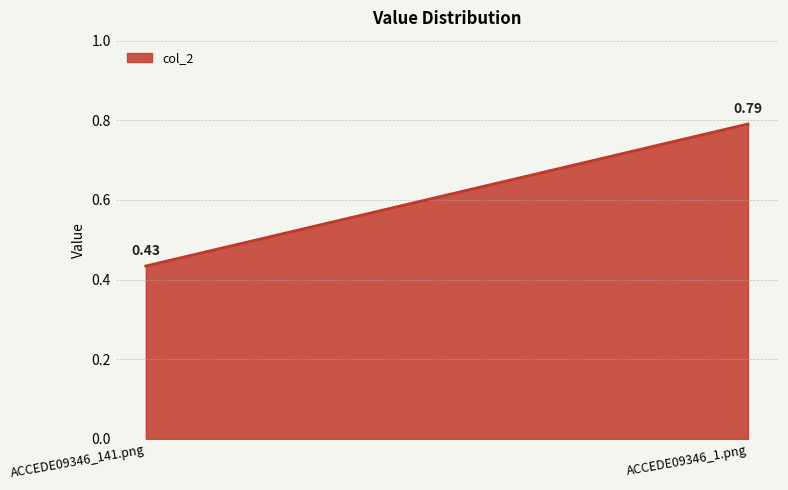

What value does the data have at ACCEDE09346_141.png?

0.4